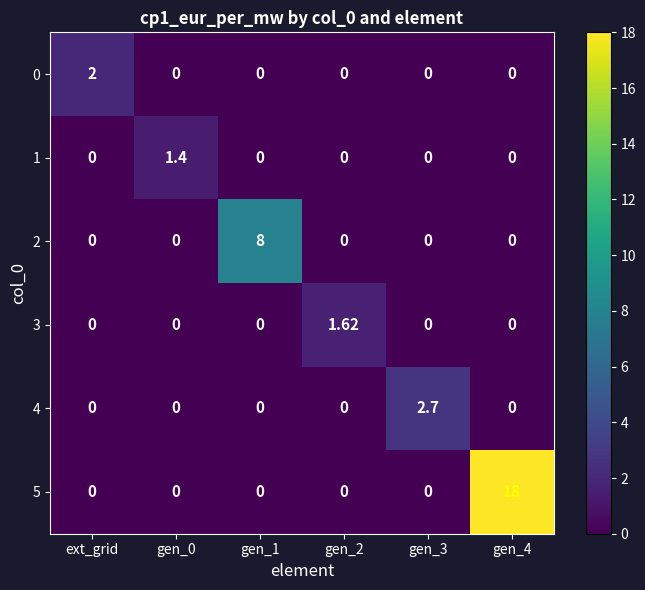

What is the total value across all series at gen_3?

2.7